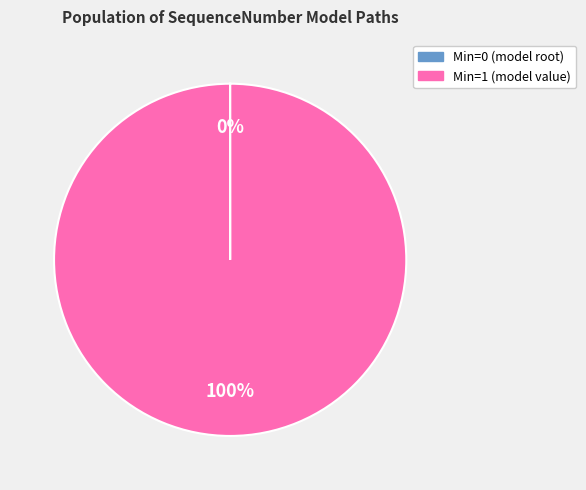

Is there a majority slice in this chart?

Yes